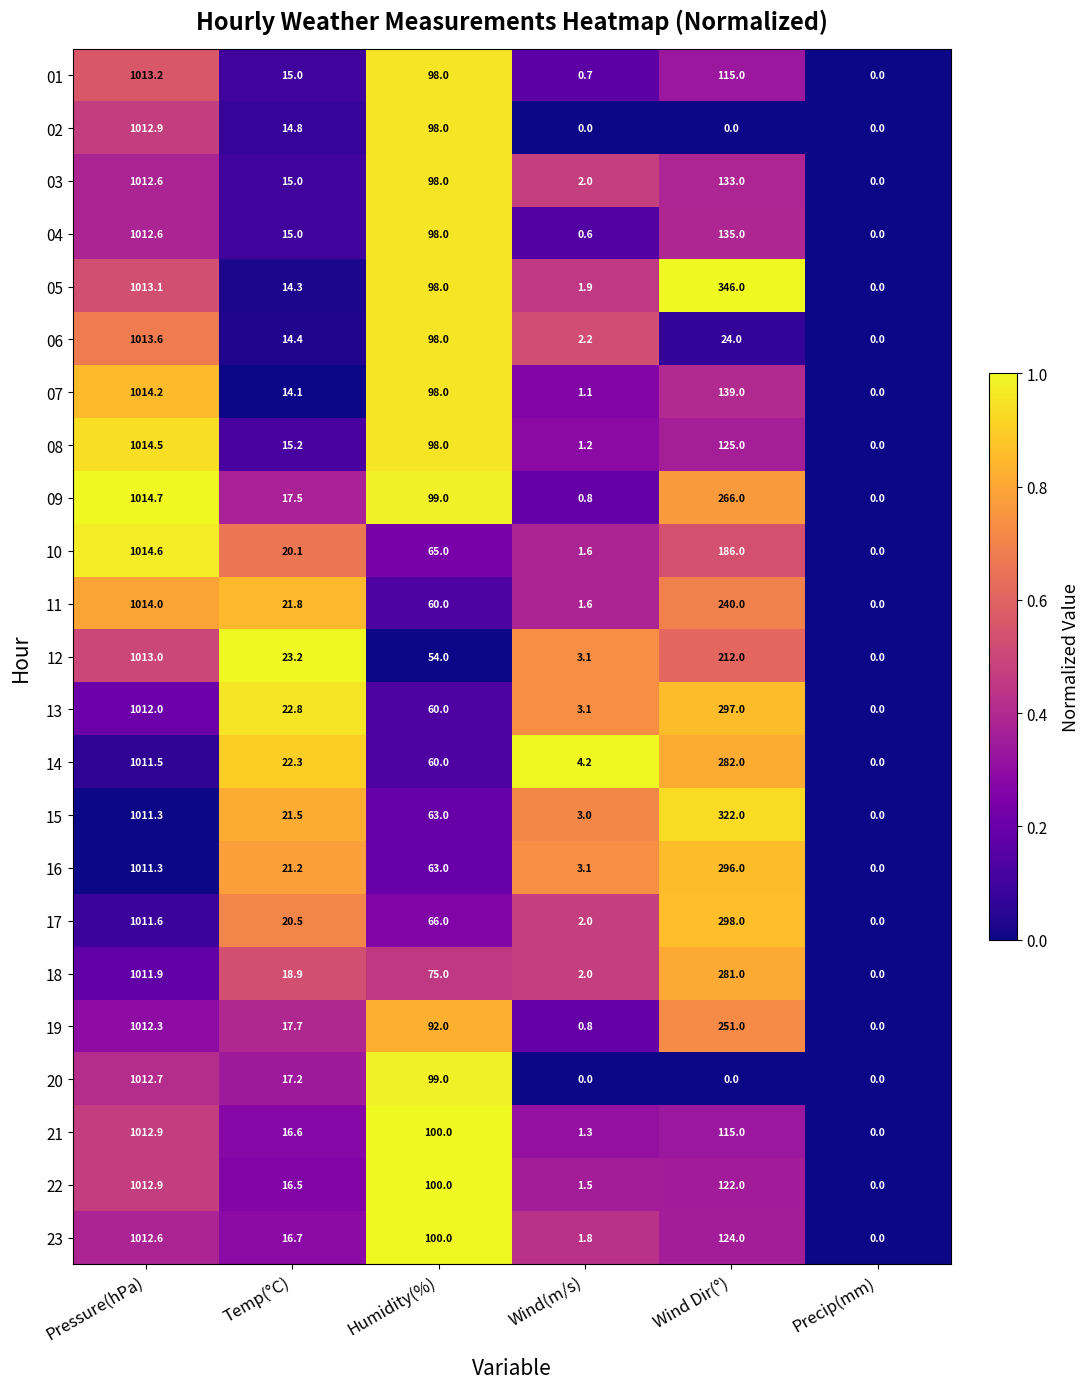

What is the total value across all series at Wind(m/s)?

39.6